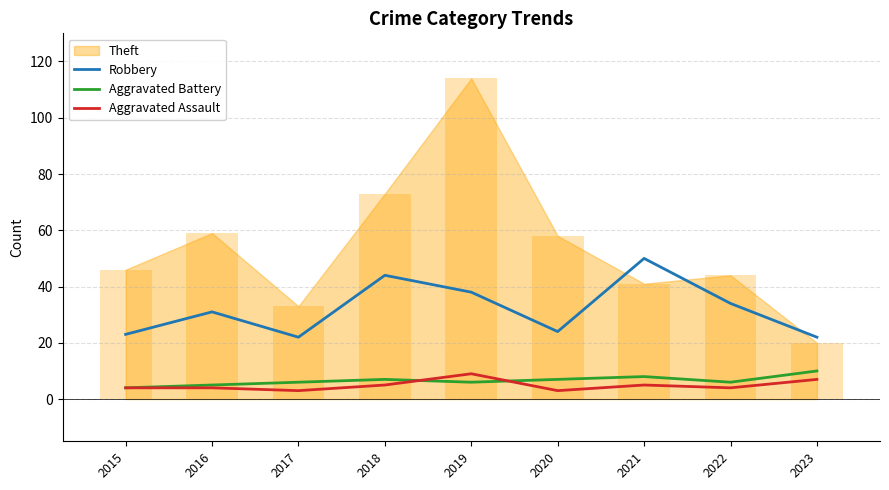

What is the lowest value of the Robbery series?

22